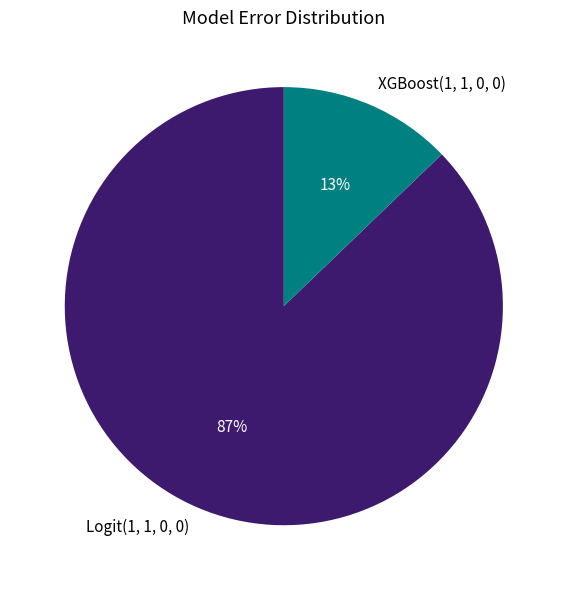

Is there any slice that represents more than half of the pie?

Yes